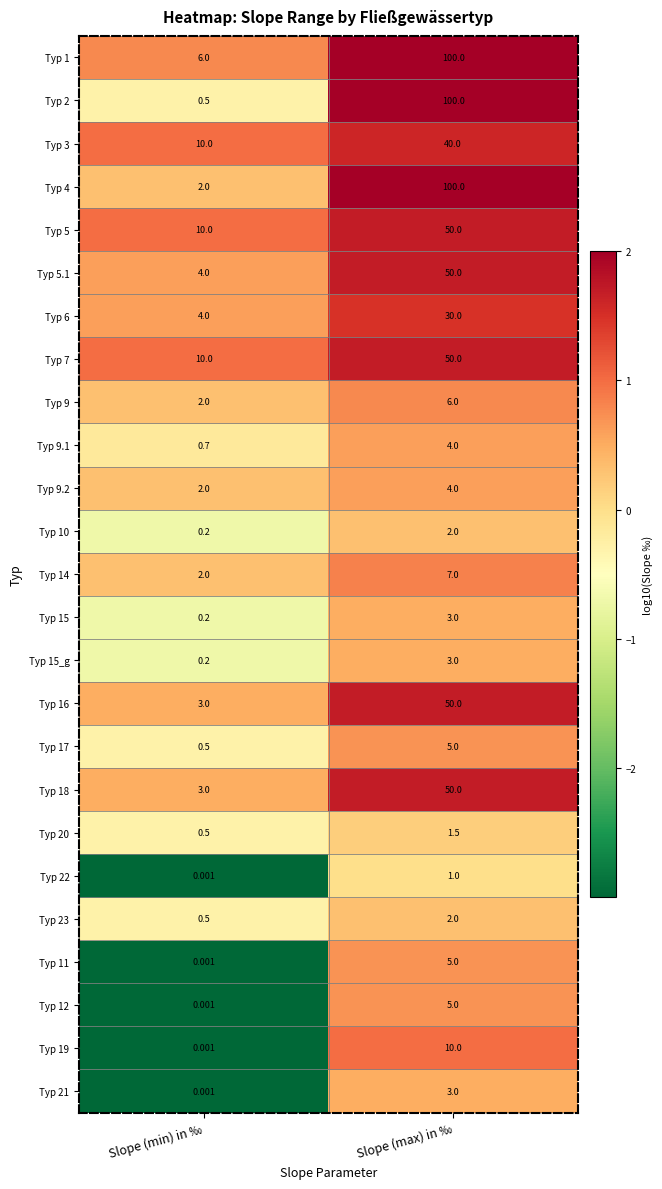

Count the number of categories in the chart.

2